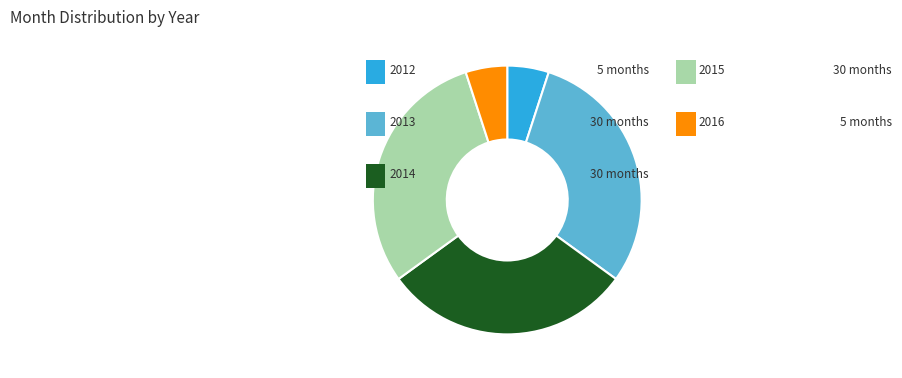

Does any single category account for the majority?

No